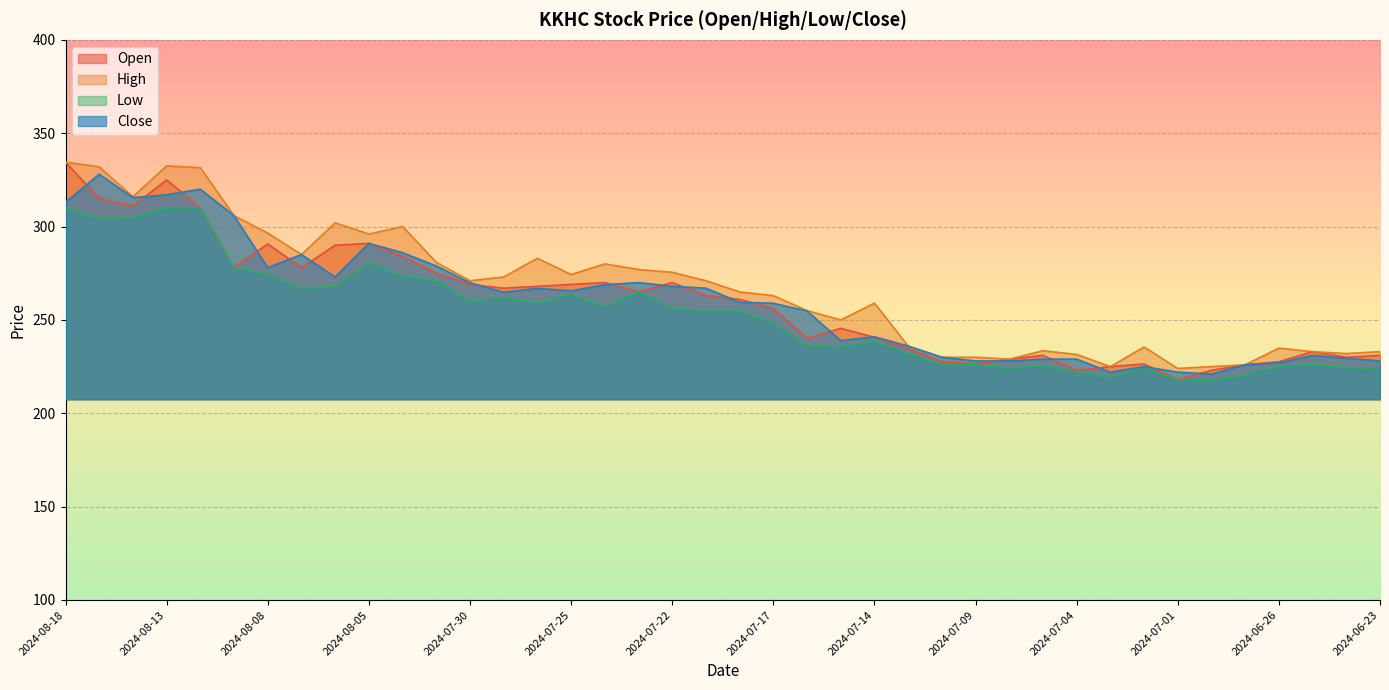

Rank the series at 2024-07-28 from lowest to highest value.

Low, Close, Open, High